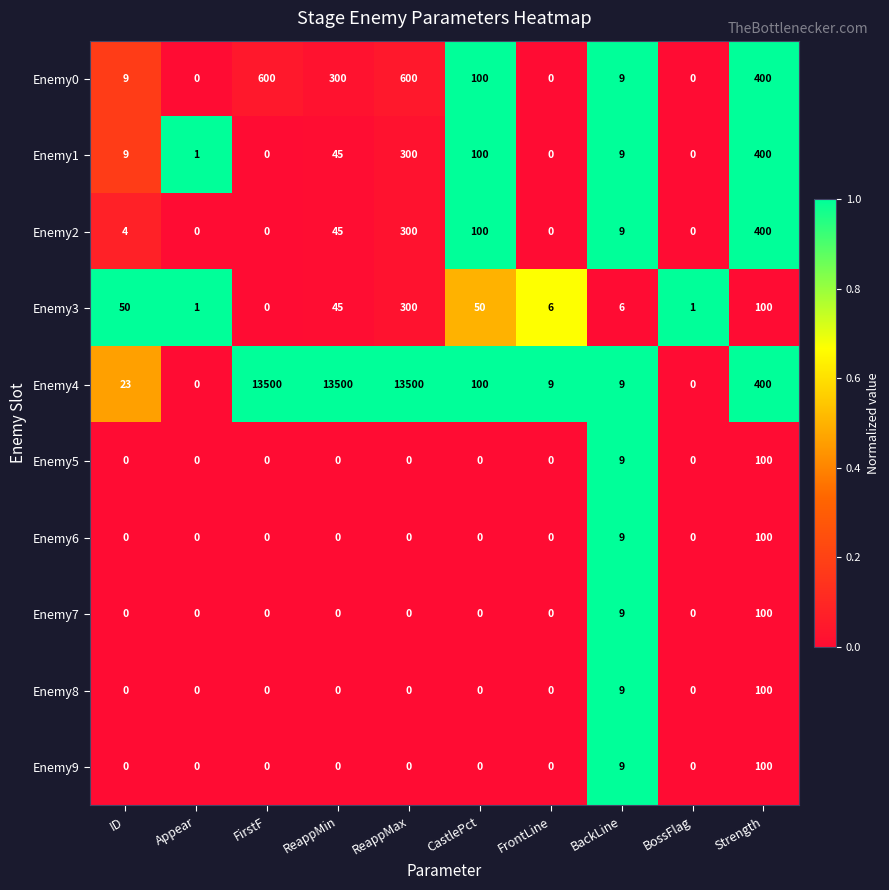

What is the sum of all Enemy6 values?

109